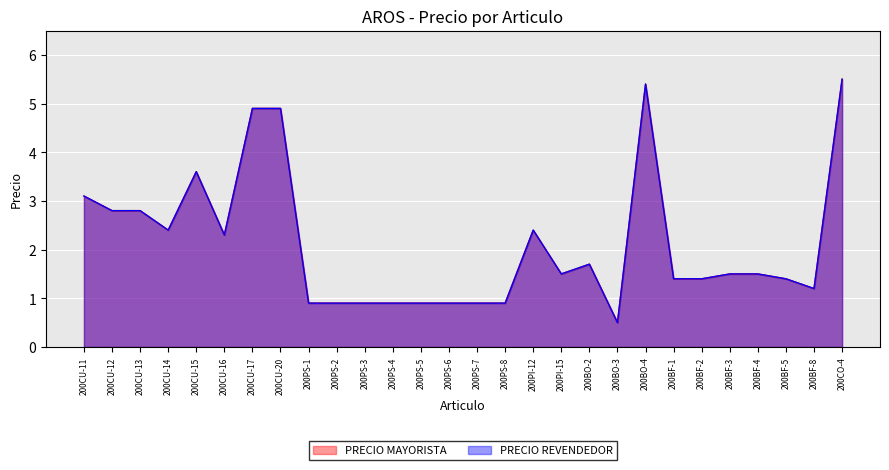

Which series has the largest total across all categories?

PRECIO MAYORISTA